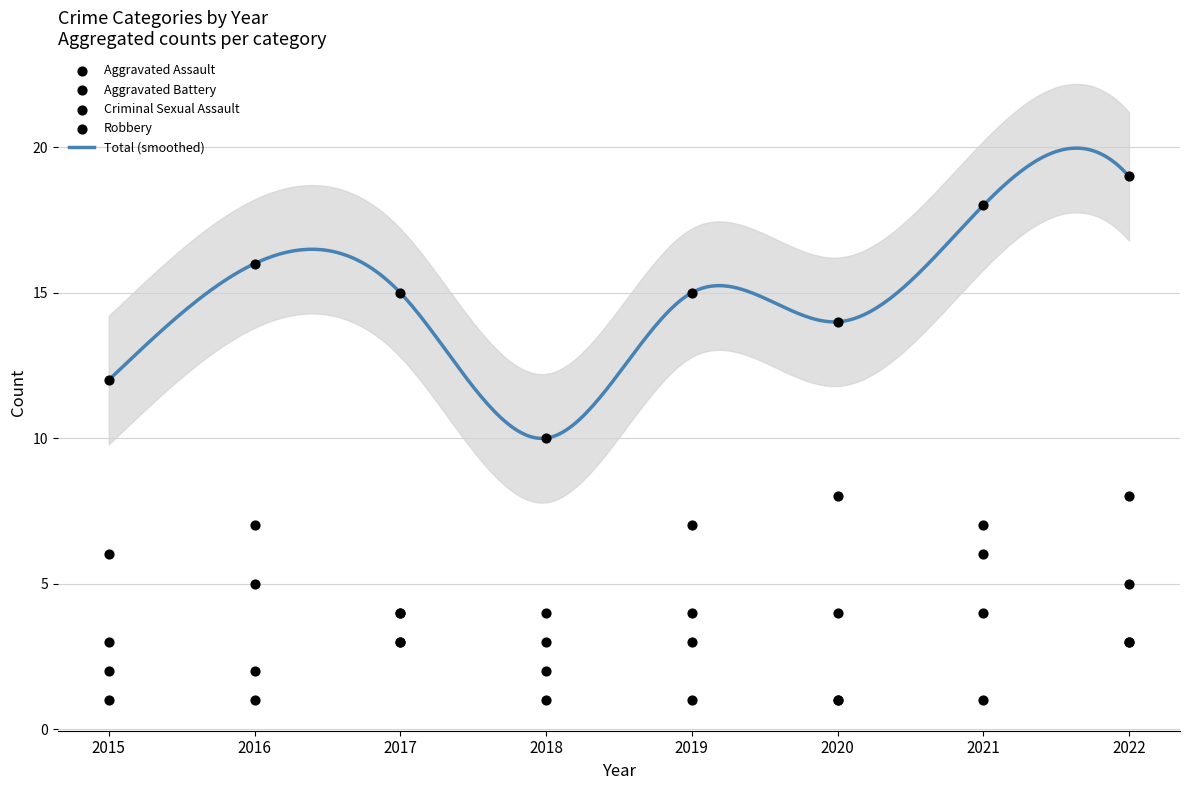

Is the value of Criminal Sexual Assault at 2015 greater than the value of Aggravated Assault at 2019?

No